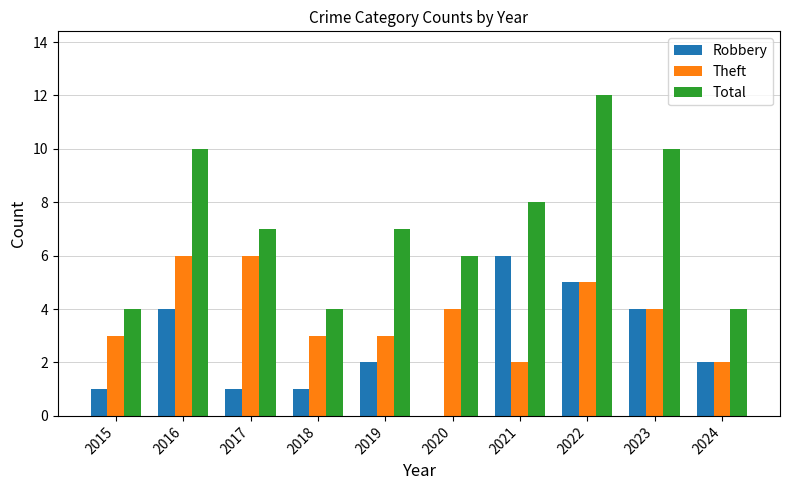

Is the value of Theft at 2022 greater than the value of Total at 2021?

No